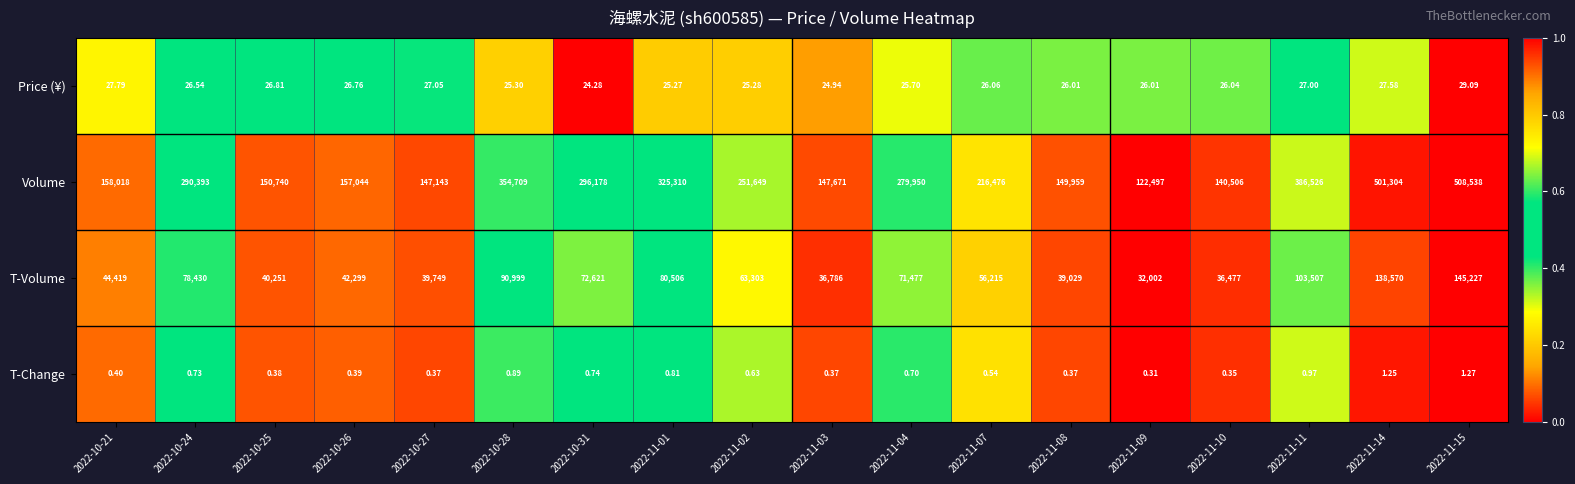

Which series has the largest range (max minus min)?

Volume